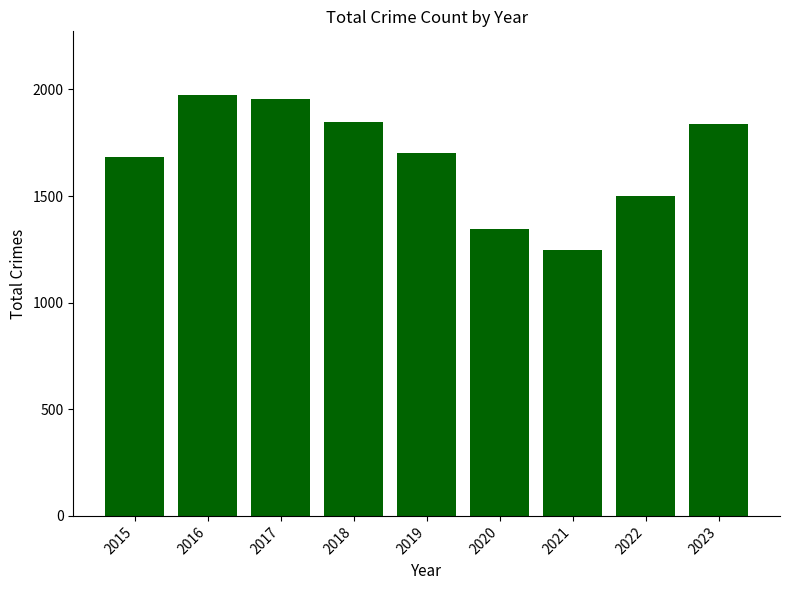

What is the average value?

1677